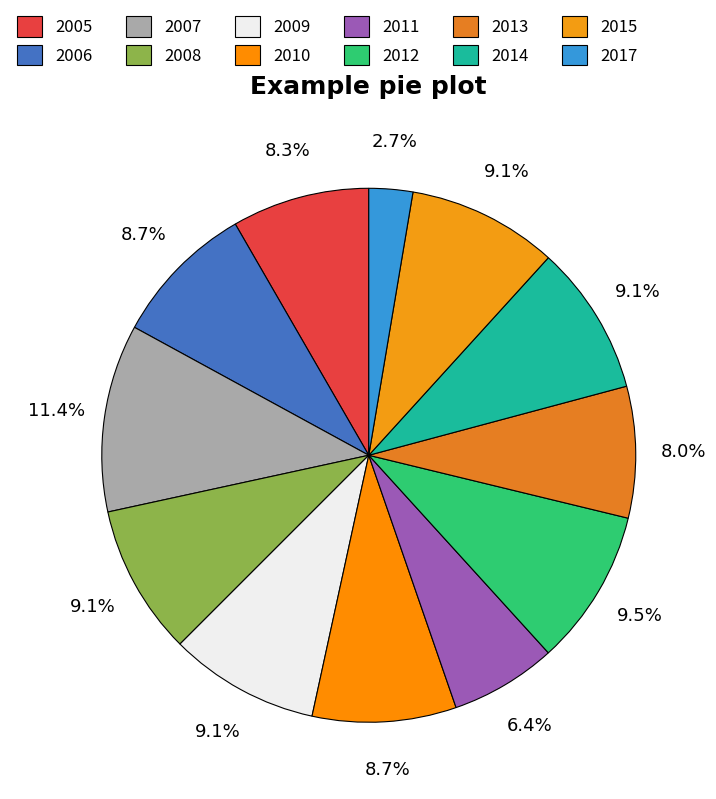

To the nearest percent, what portion does 2017 represent?

3%